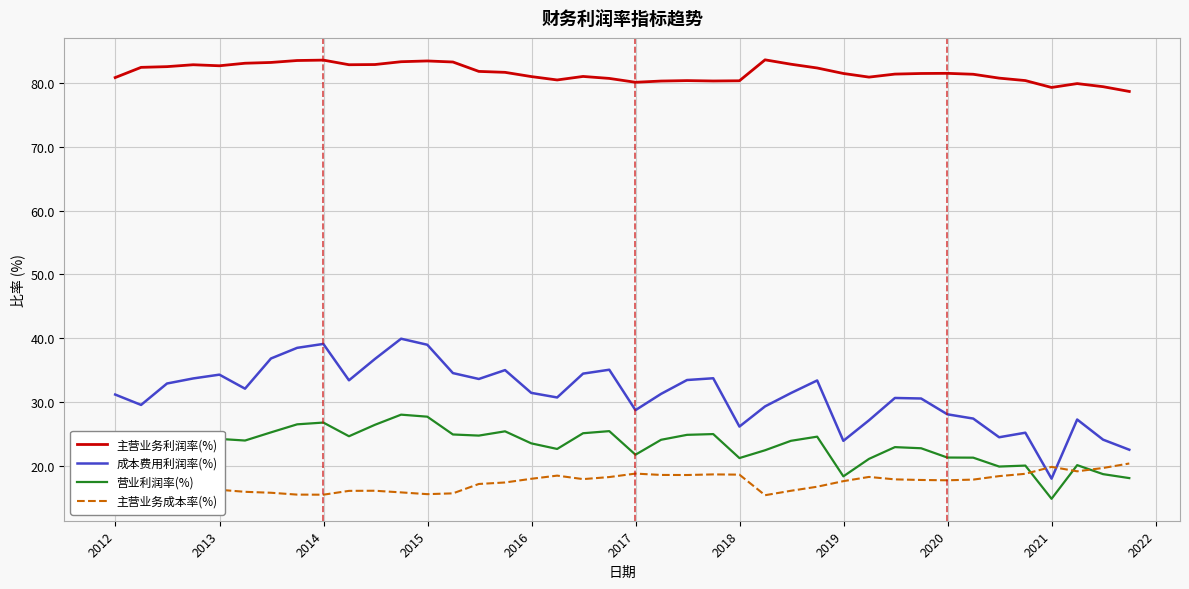

How many categories are shown in the chart?

40